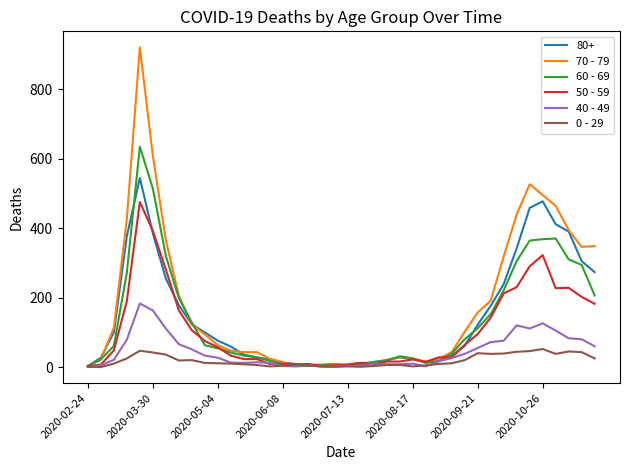

List the series in order of their peak value, highest first.

70 - 79, 60 - 69, 80+, 50 - 59, 40 - 49, 0 - 29